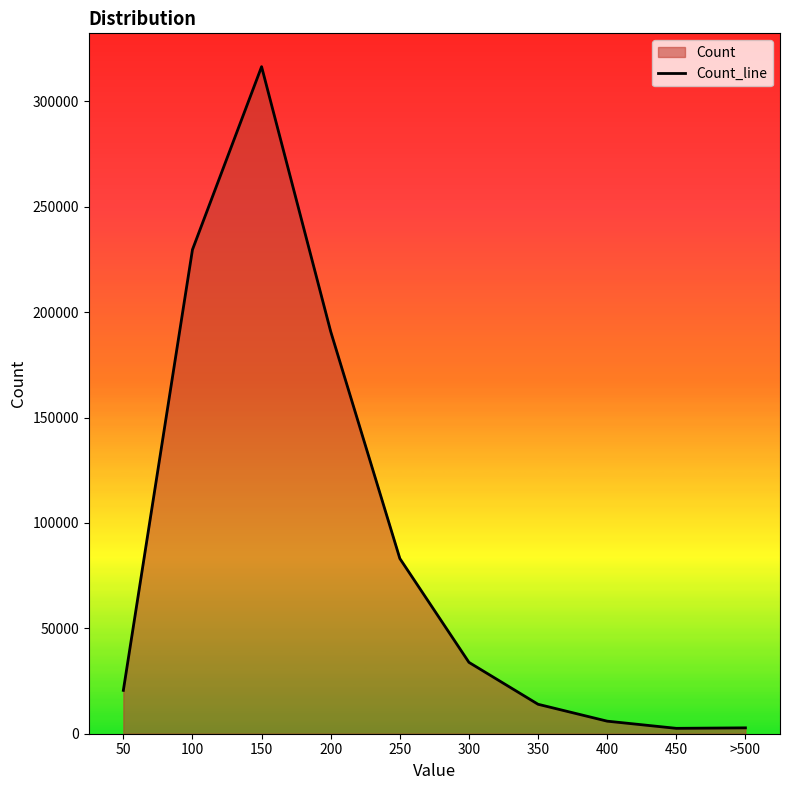

What is the average value?

89967